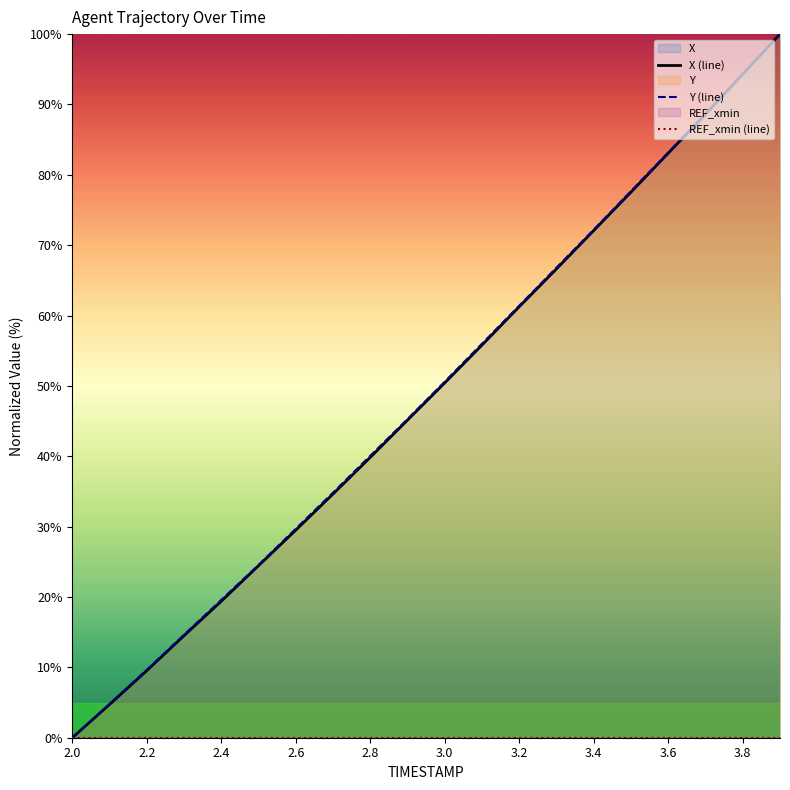

At which category is the sum across all series the highest?

19